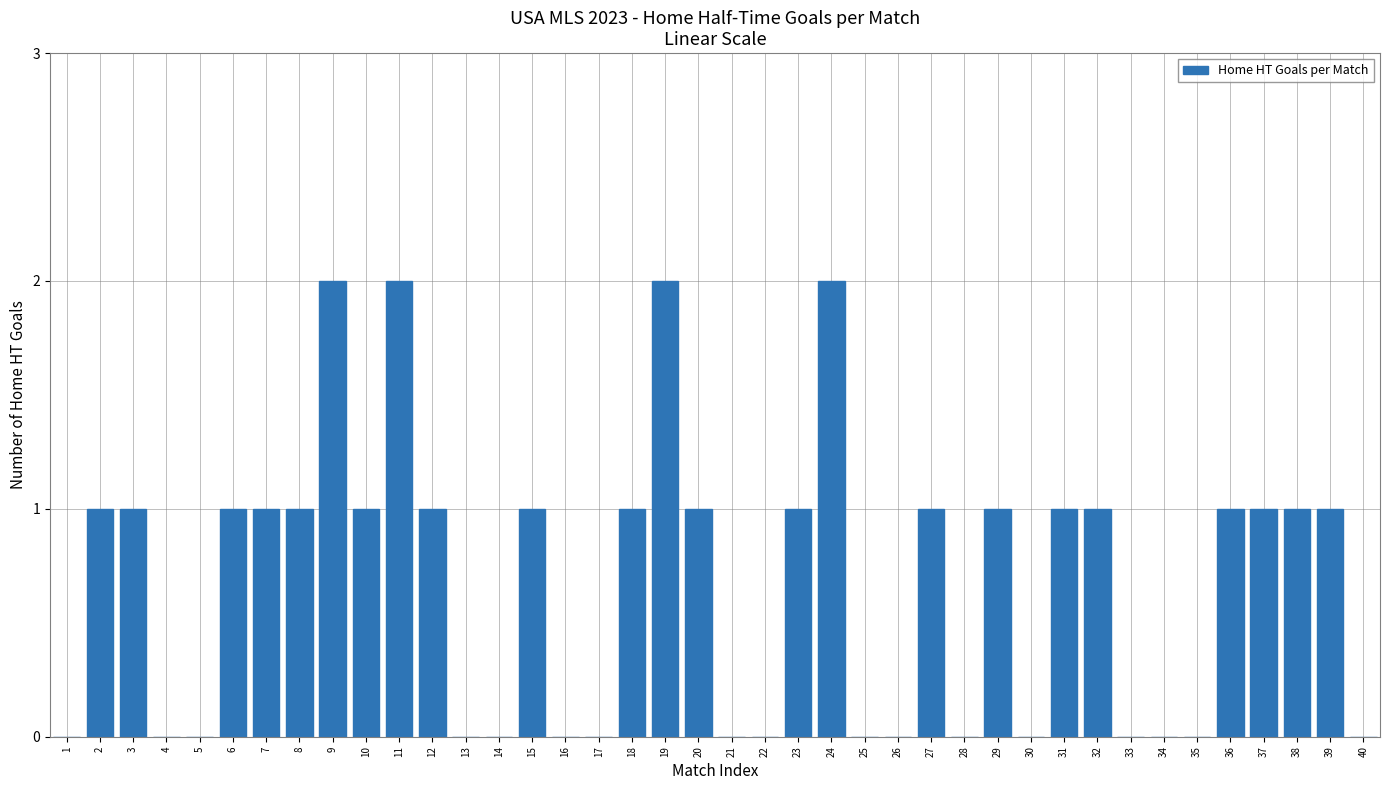

How many data points does each series have?

40